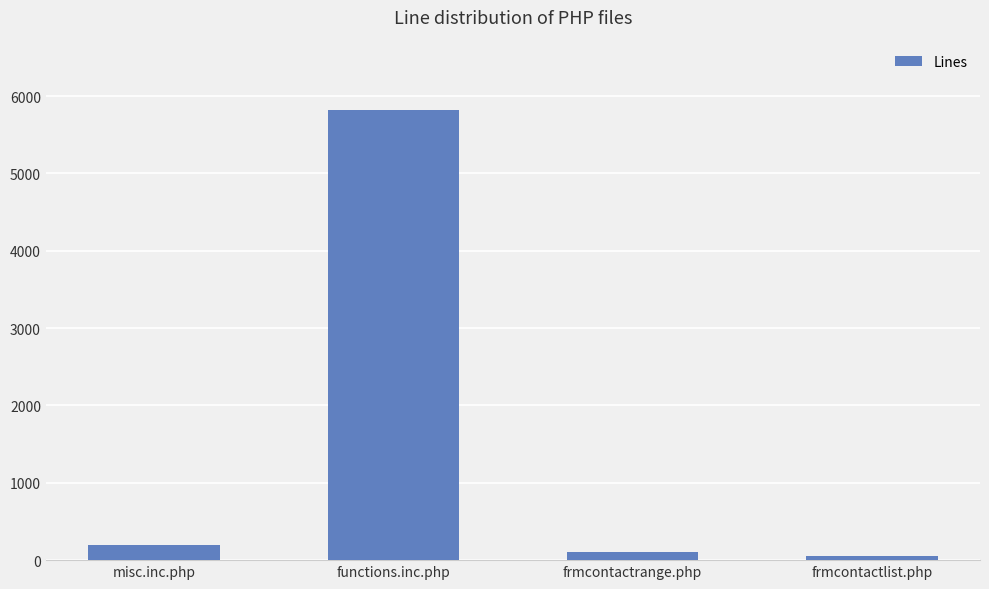

Where is the data nearest to the value 2934?

misc.inc.php